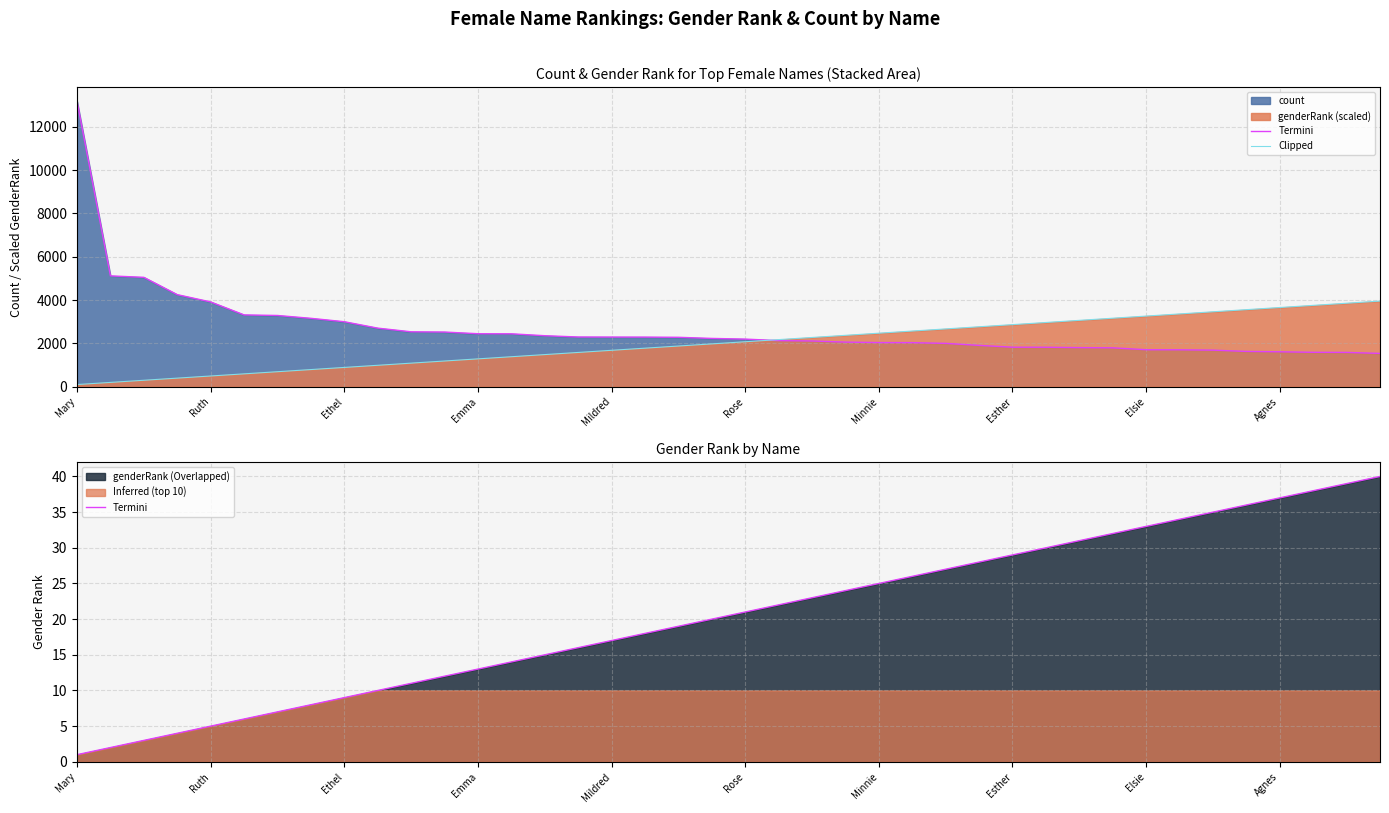

What is the difference between the second highest and minimum values in the Clipped series?

3754.0